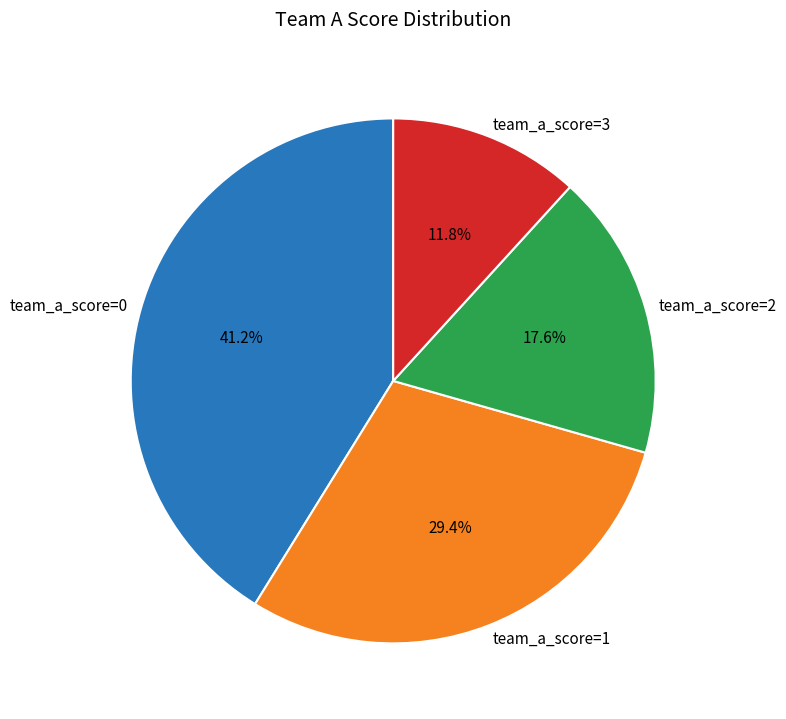

Which slice is the smallest?

team_a_score=3